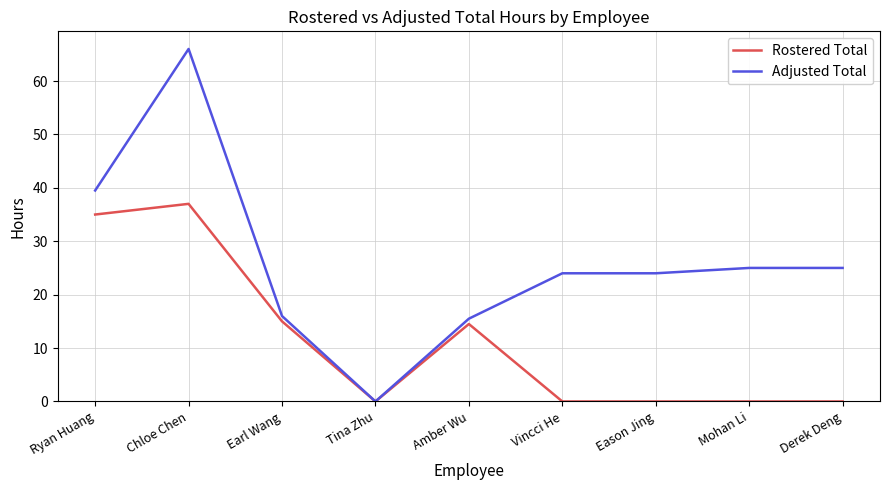

Which series has the widest spread of values?

Adjusted Total